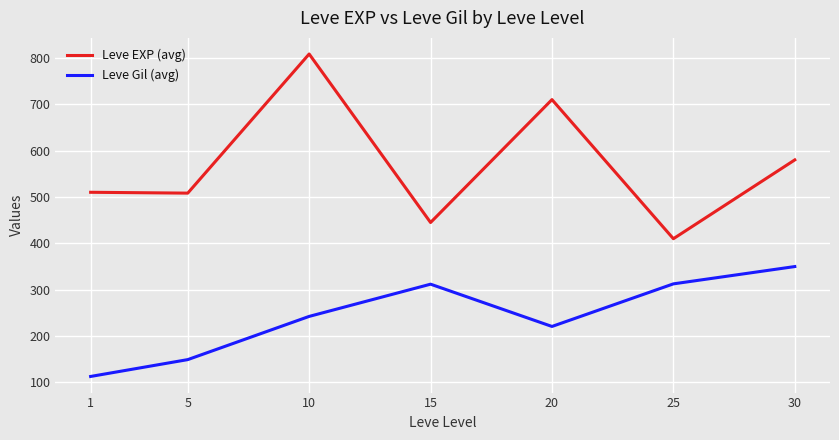

Between 5 and 15, which series saw the biggest shift?

Leve Gil (avg)